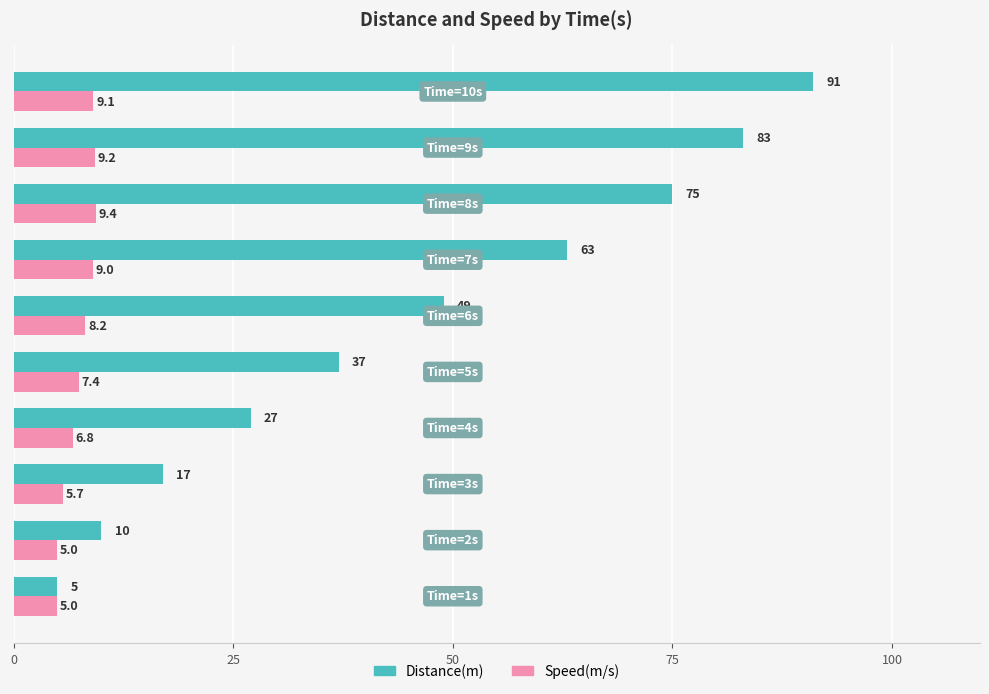

Rank the series by their average value, from lowest to highest.

Speed(m/s), Distance(m)